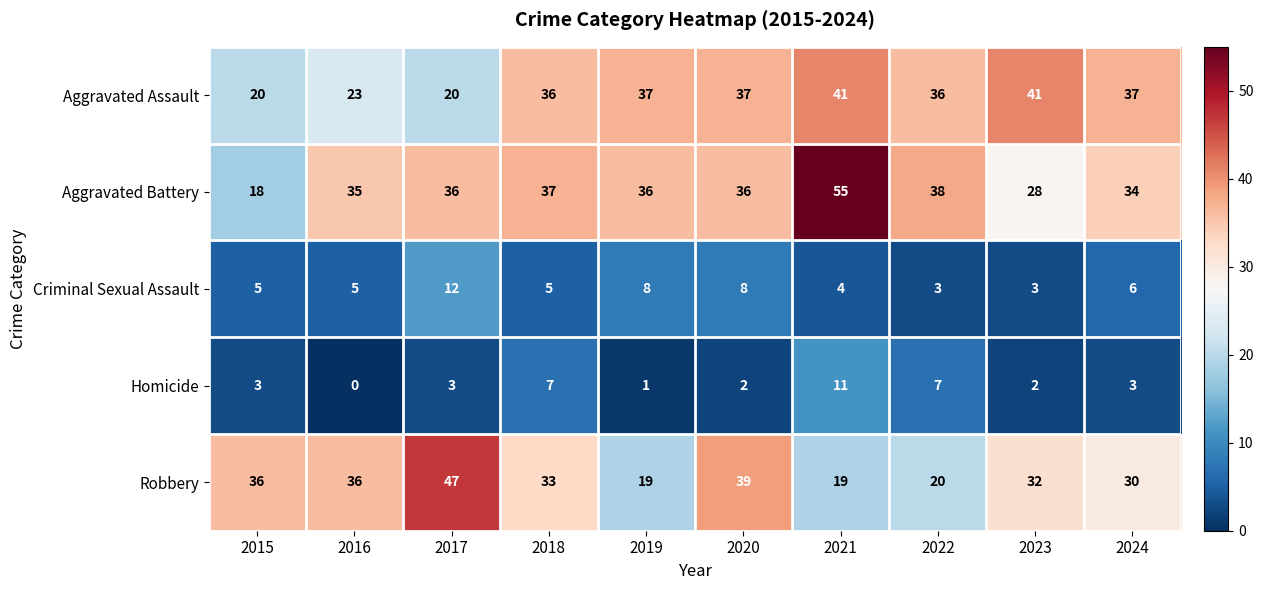

List the series in order of their peak value, lowest first.

Homicide, Criminal Sexual Assault, Aggravated Assault, Robbery, Aggravated Battery